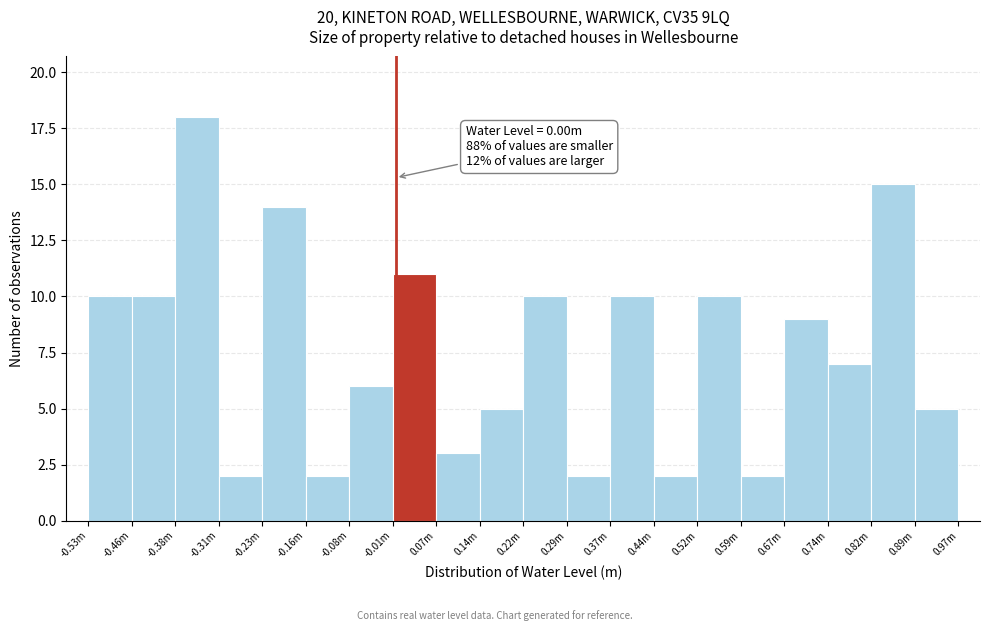

Reading left to right, transcribe all the data shown in this chart.

10	10	18	2	14	2	6	11	3	5	10	2	10	2	10	2	9	7	15	5